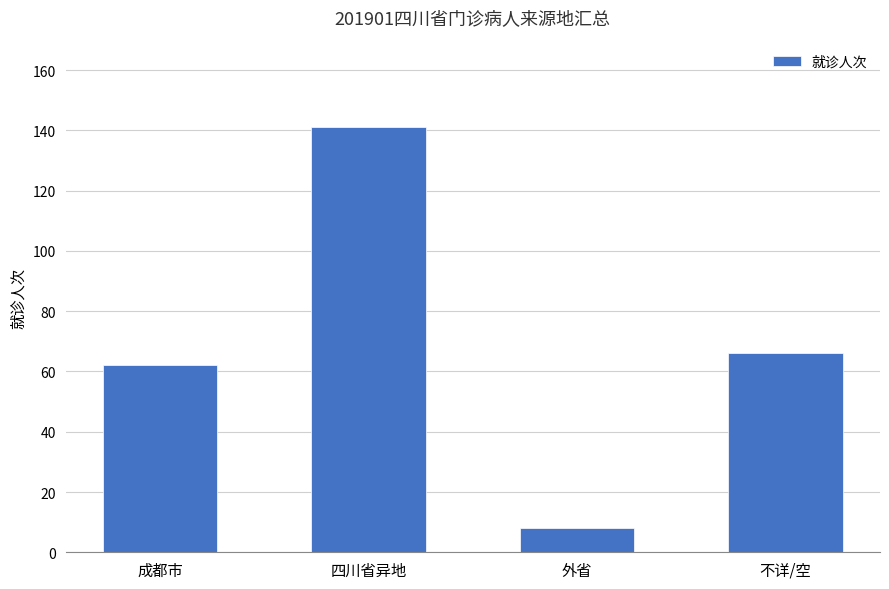

Does the chart contain stacked bars?

No